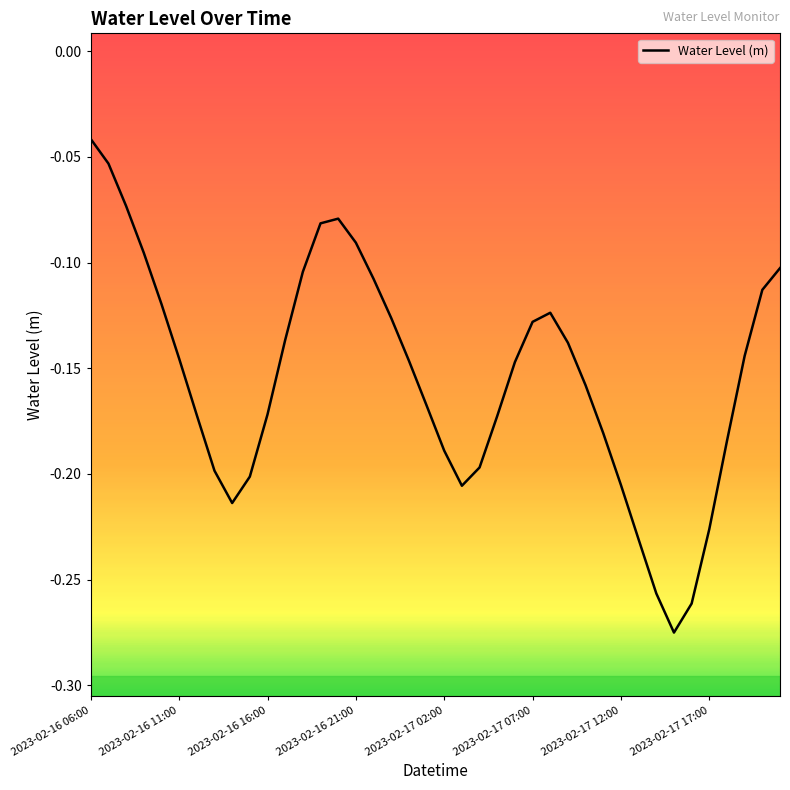

How many lines are shown in the chart?

1